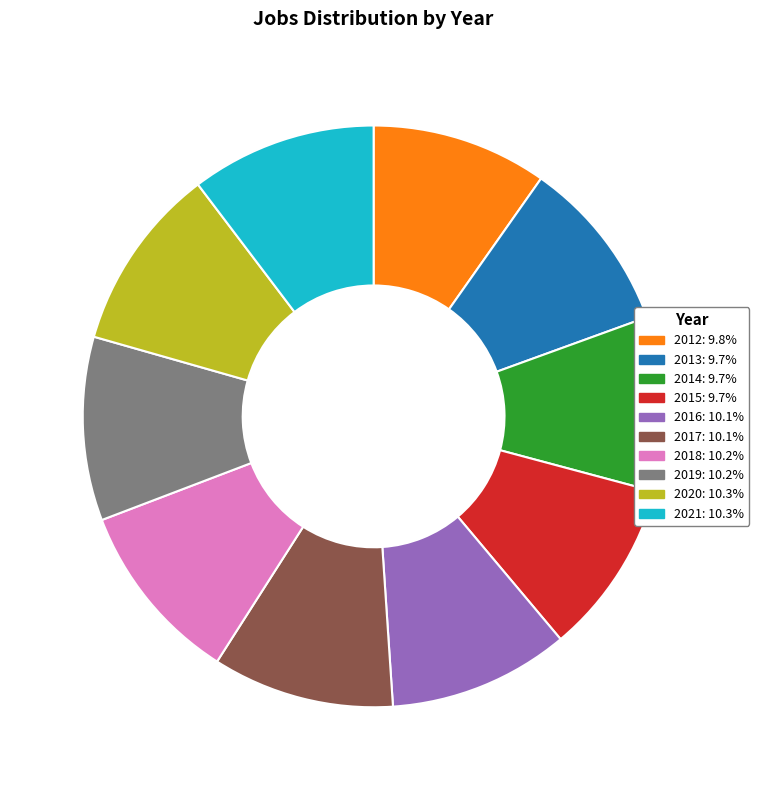

Approximately how many times larger is the value at 2020: 10.3% compared to 2015: 9.7%?

1.1